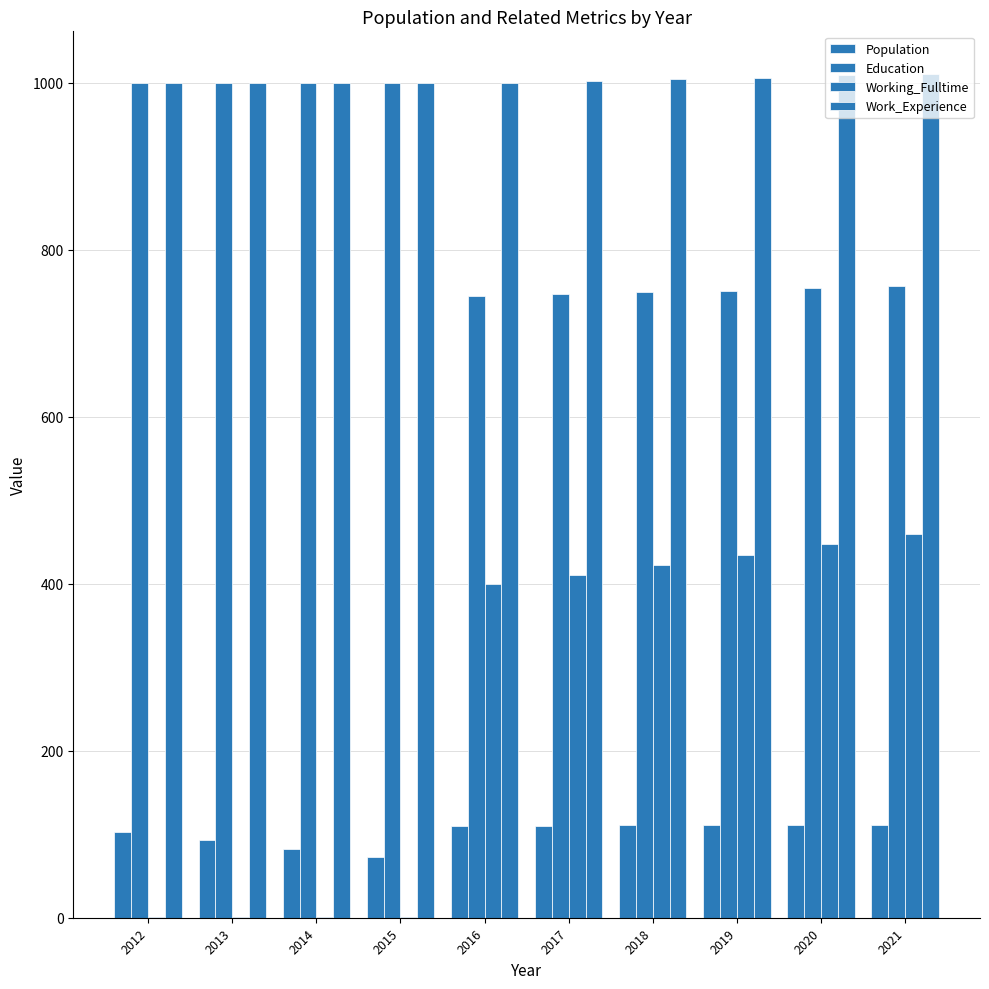

Where does the Education series first go above 756?

2012